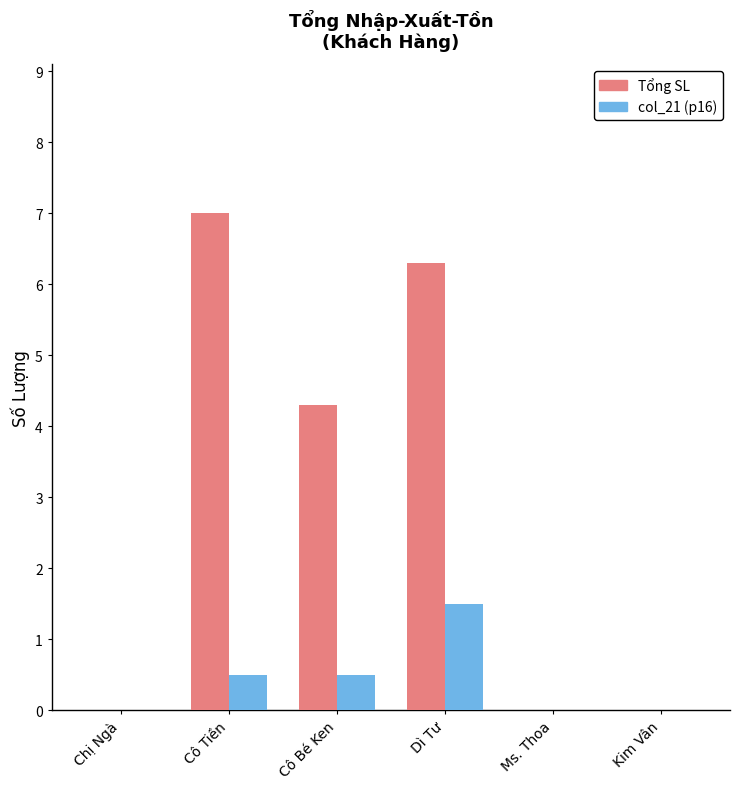

At which label does col_21 (p16) reach its peak?

Dì Tư